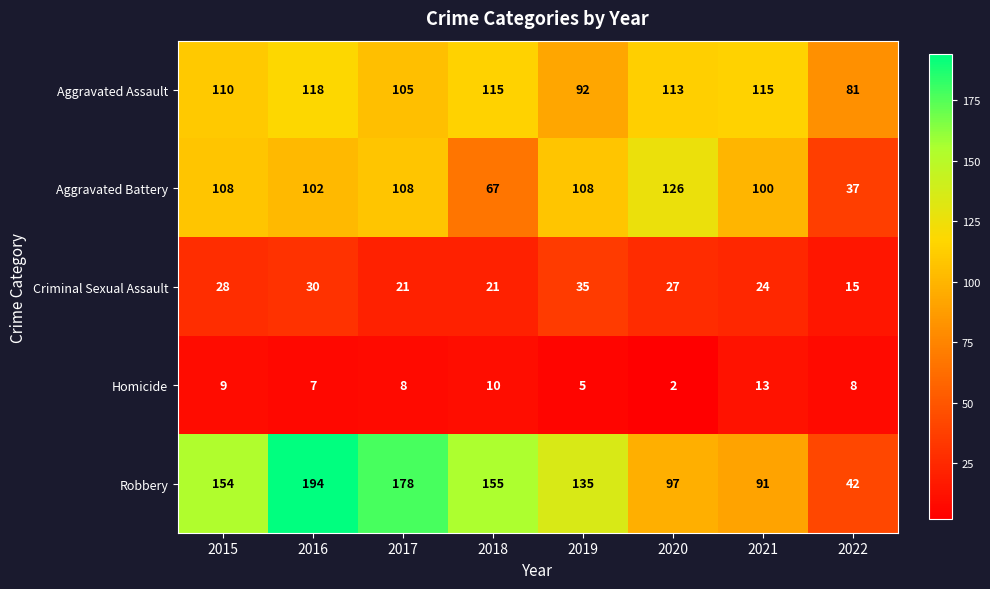

What is the maximum value shown in the chart?

194